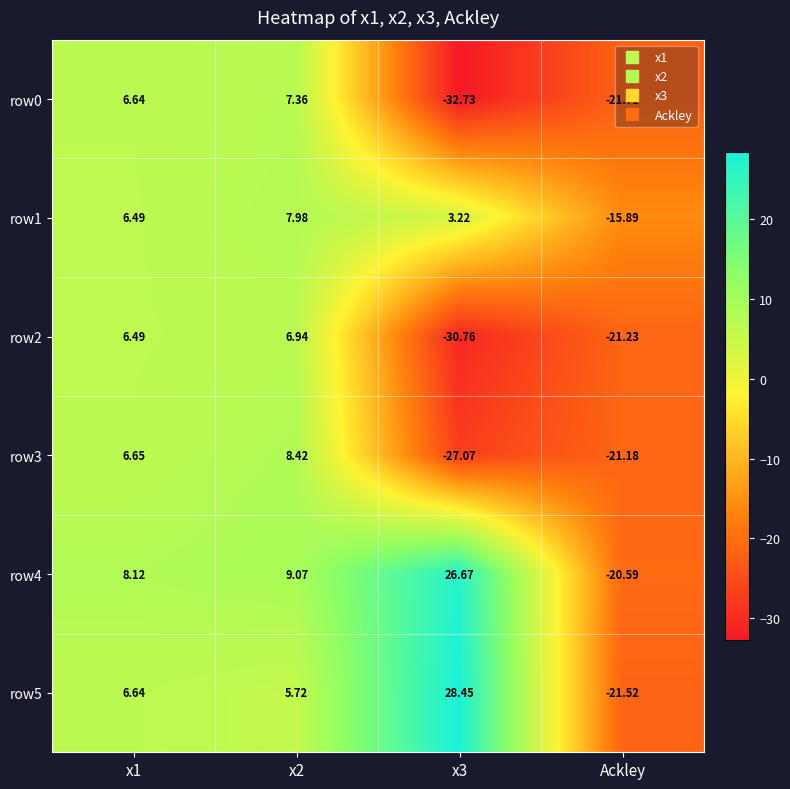

At which label is row0 closest to -12?

Ackley